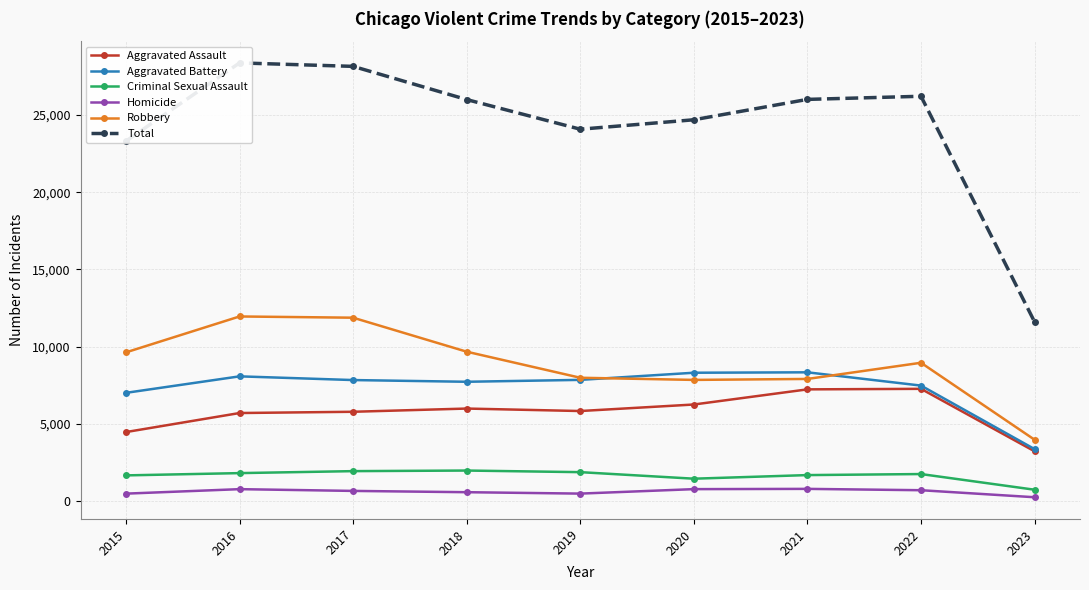

How many values in the Aggravated Assault series exceed 5841?

4